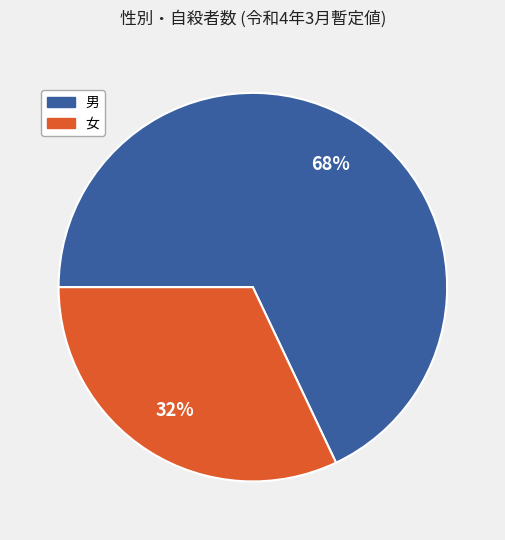

Approximately how many times larger is the value at 男 compared to 女?

2.1